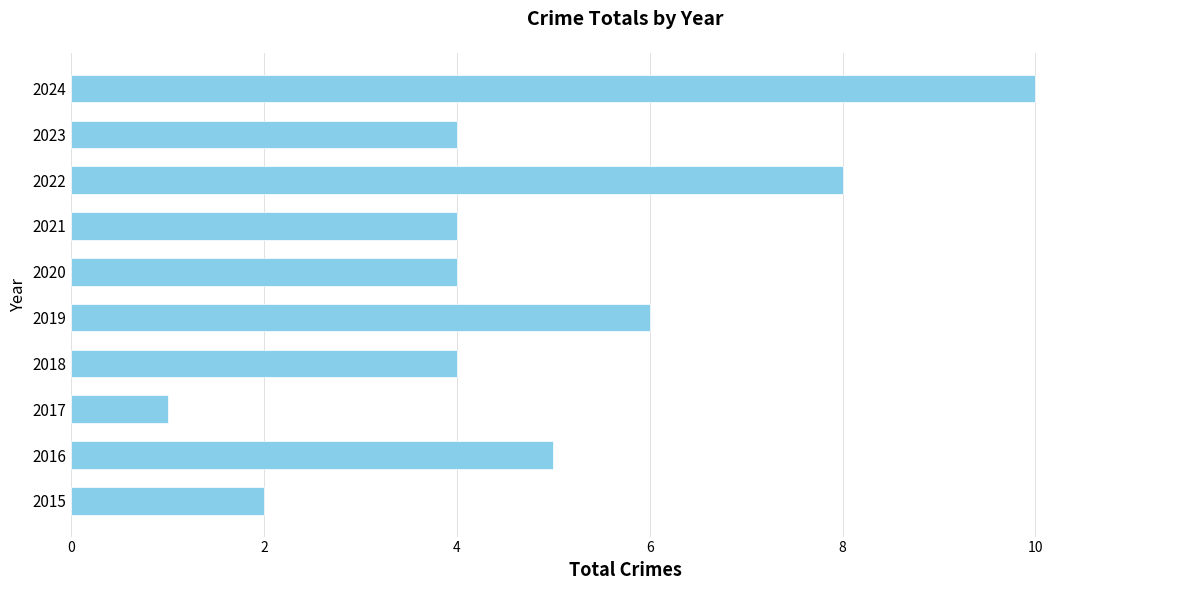

Read the value at 2016.

5